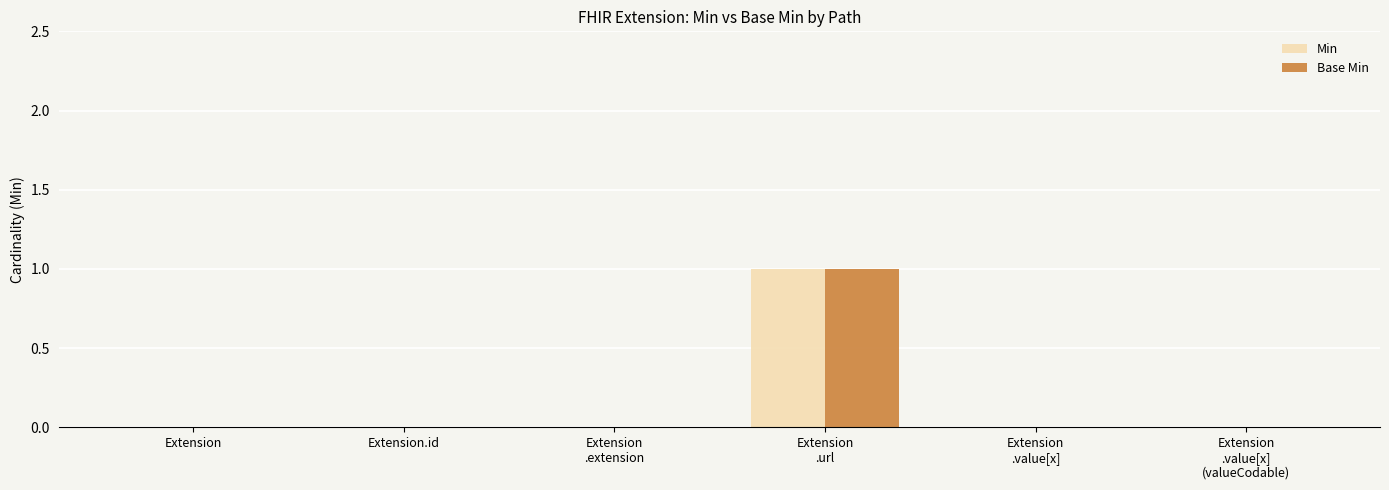

The value of Base Min at Extension is 0. True or false?

True